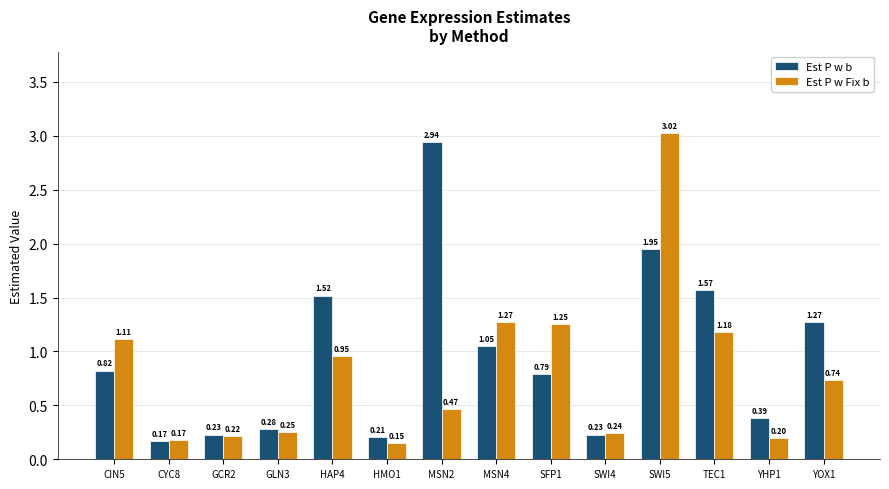

How many categories are shown in the chart?

14